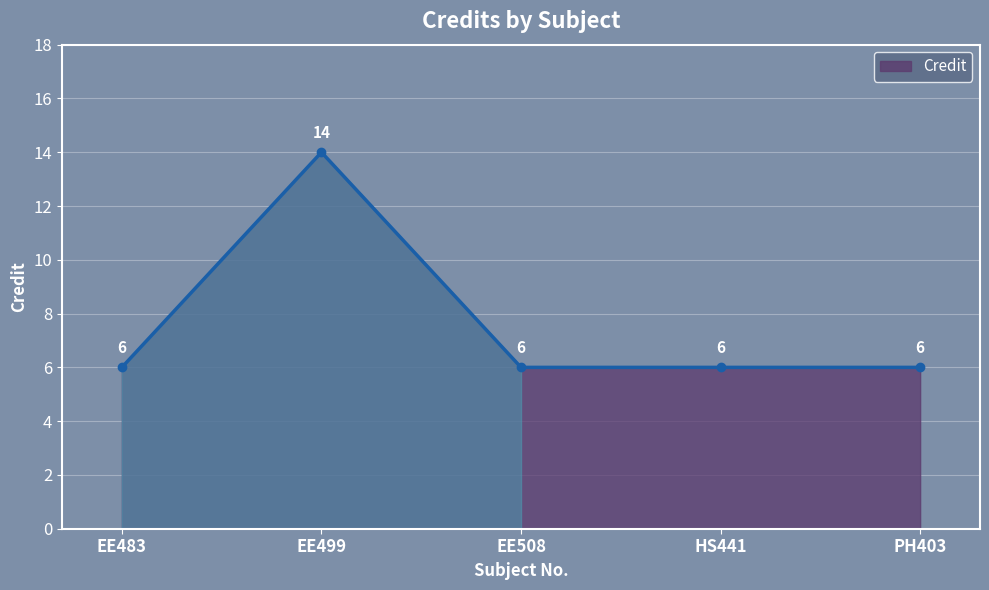

How many points are higher than both their immediate neighbors (excluding endpoints)?

1